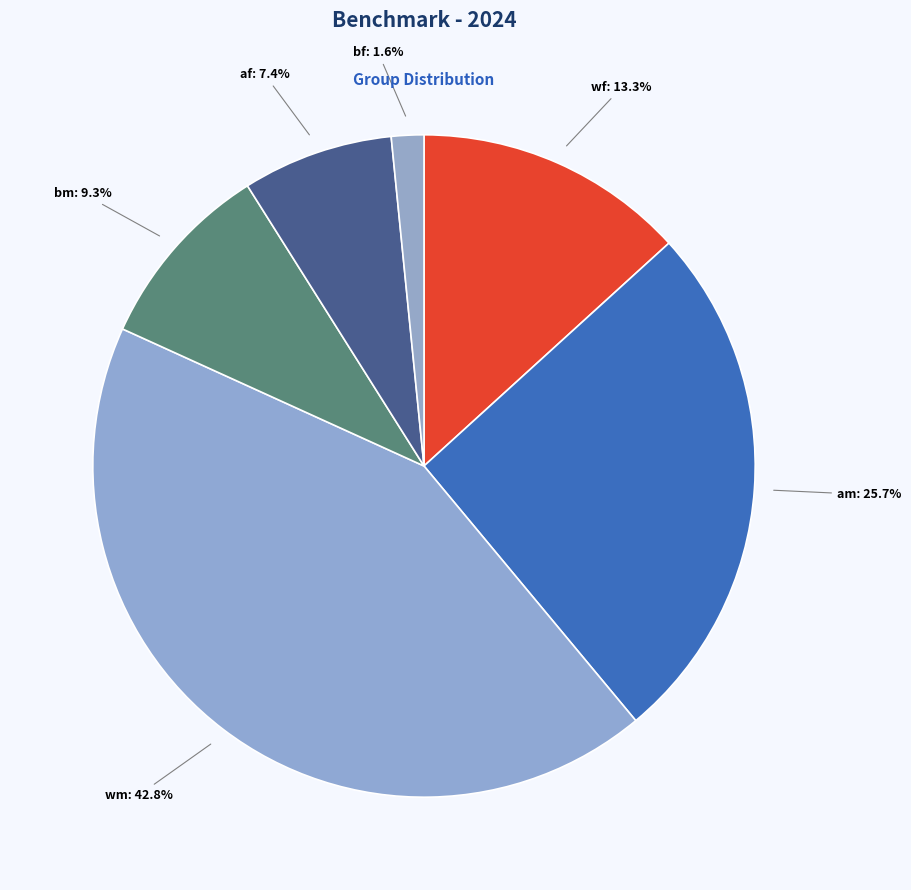

How many slices are in this pie chart?

6